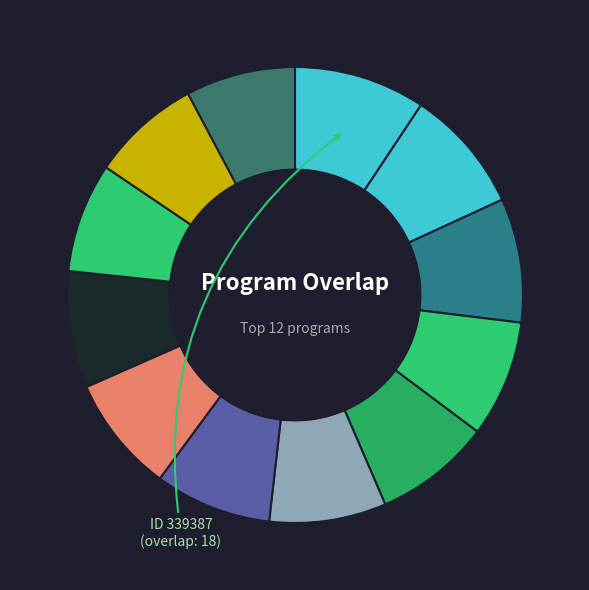

Count the number of slices in the pie.

12